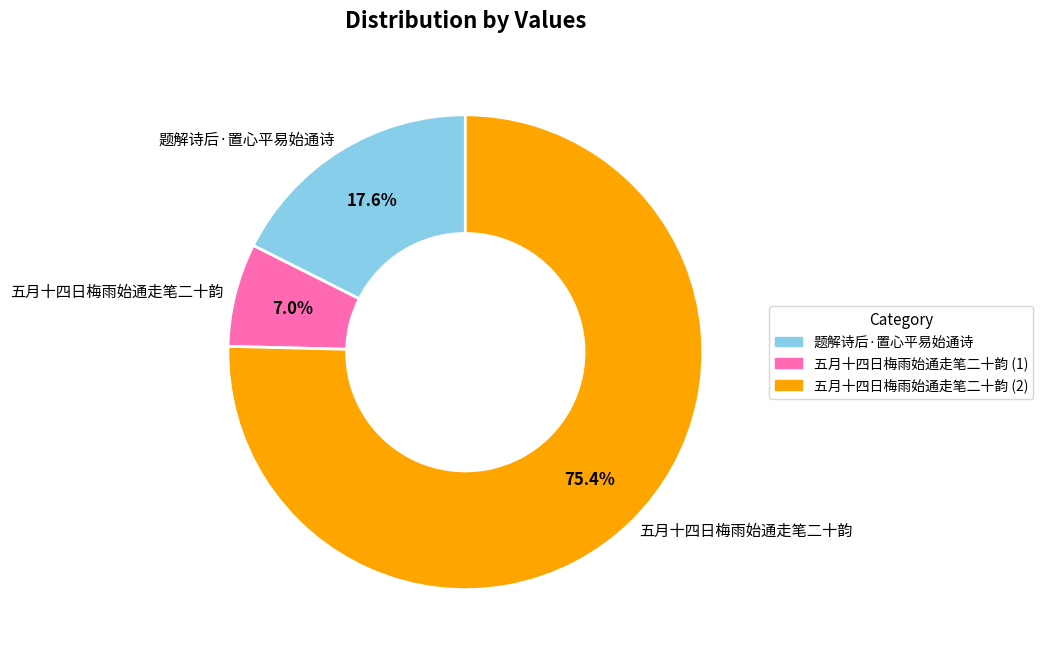

Count the number of slices in the pie.

3